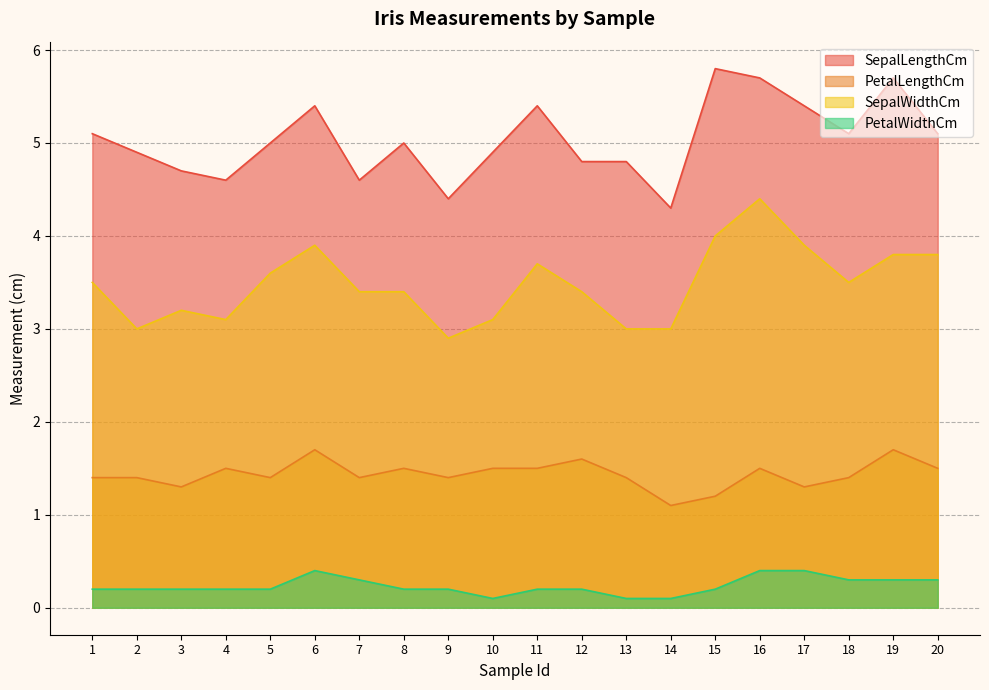

What is the total value across all series at 12?

10.0